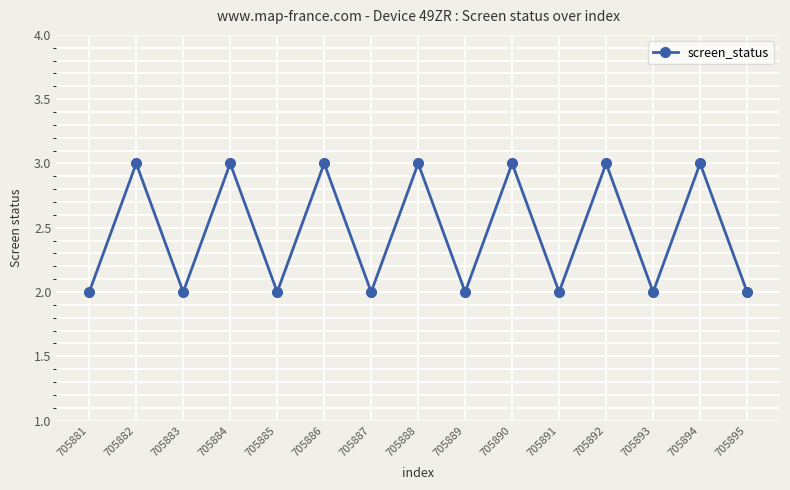

What is the approximate value at 705885?

2